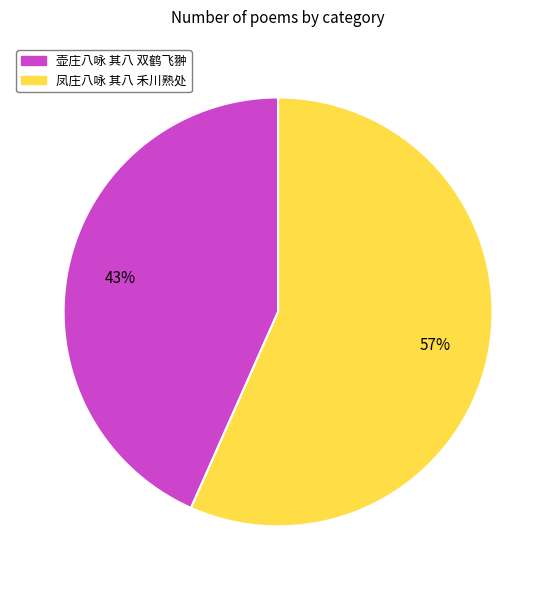

Approximately how many times larger is the value at 壶庄八咏 其八 双鹤飞翀 compared to 凤庄八咏 其八 禾川熟处?

0.8